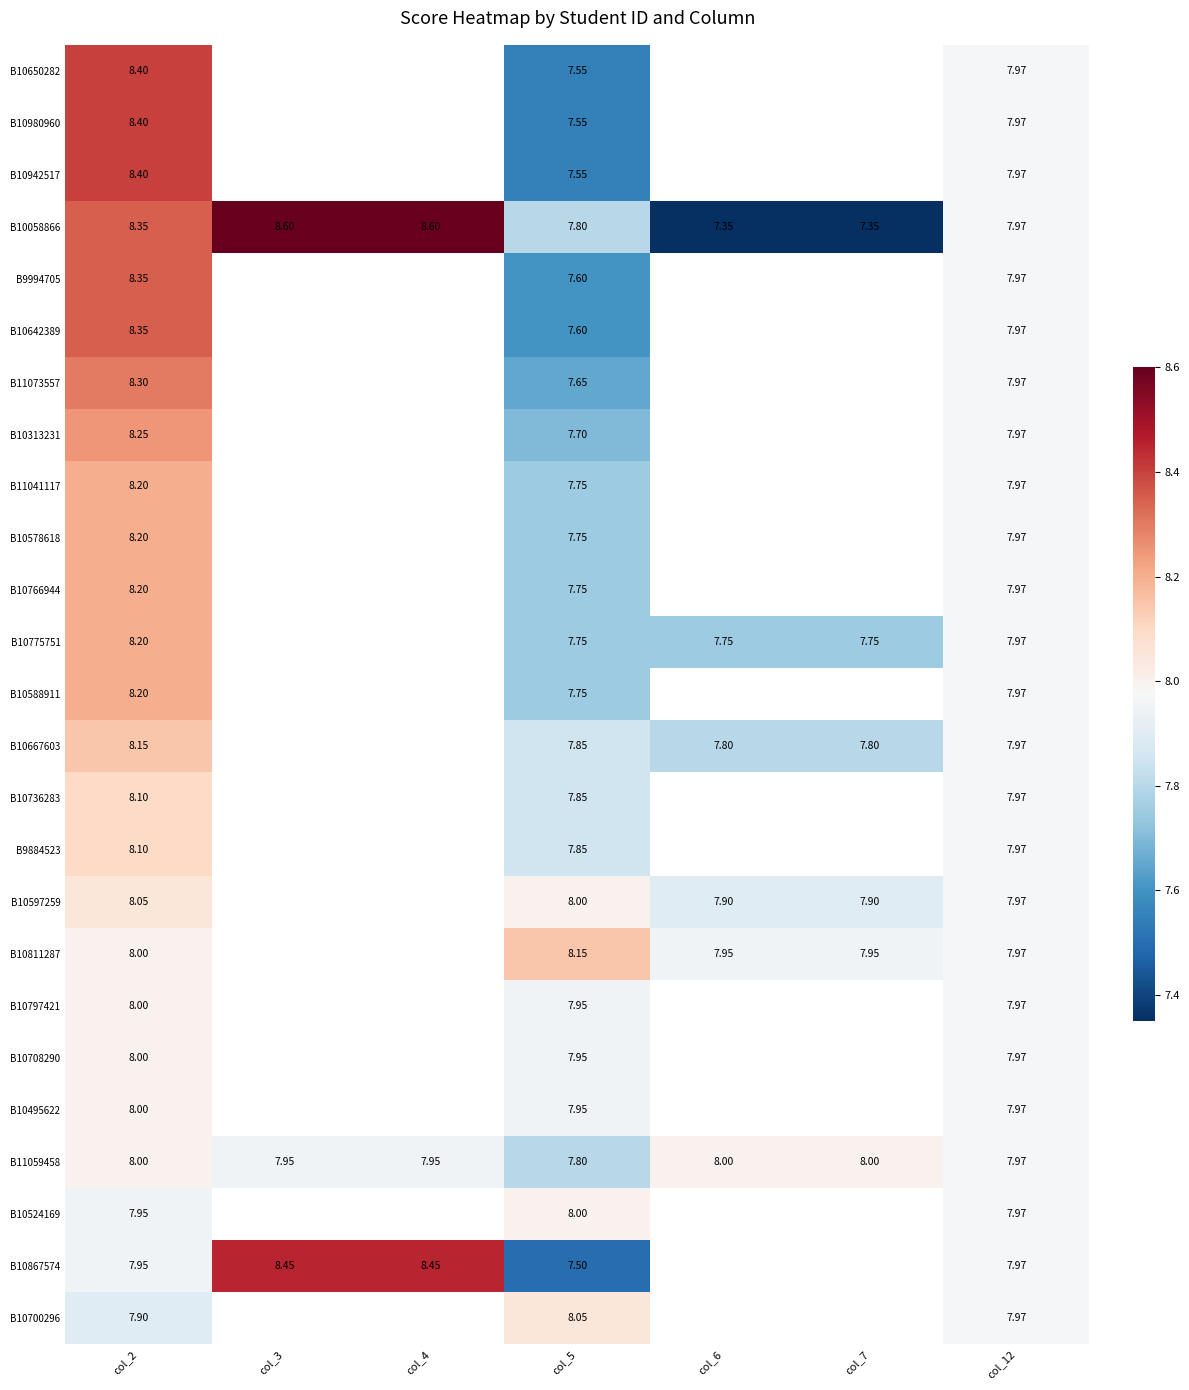

The B11073557 series shows -0.4 at 7. True or false?

False